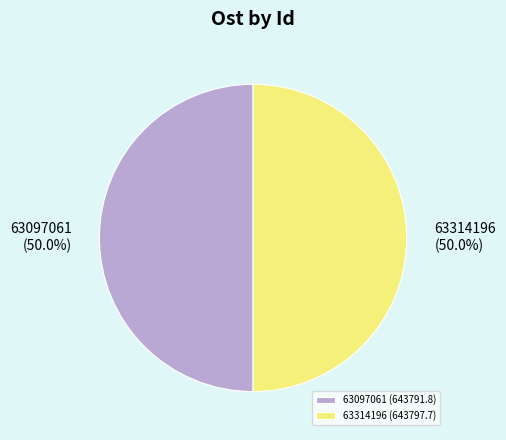

What is the total percentage of 63314196 and 63097061?

100.0%